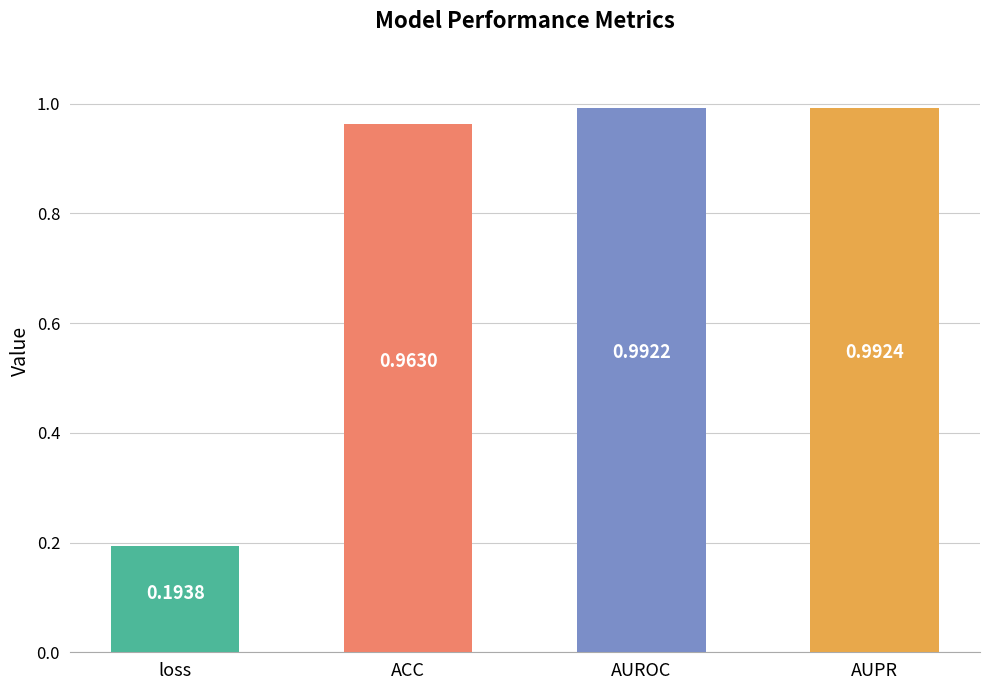

What is the label of the 1st bar from the right?

AUPR